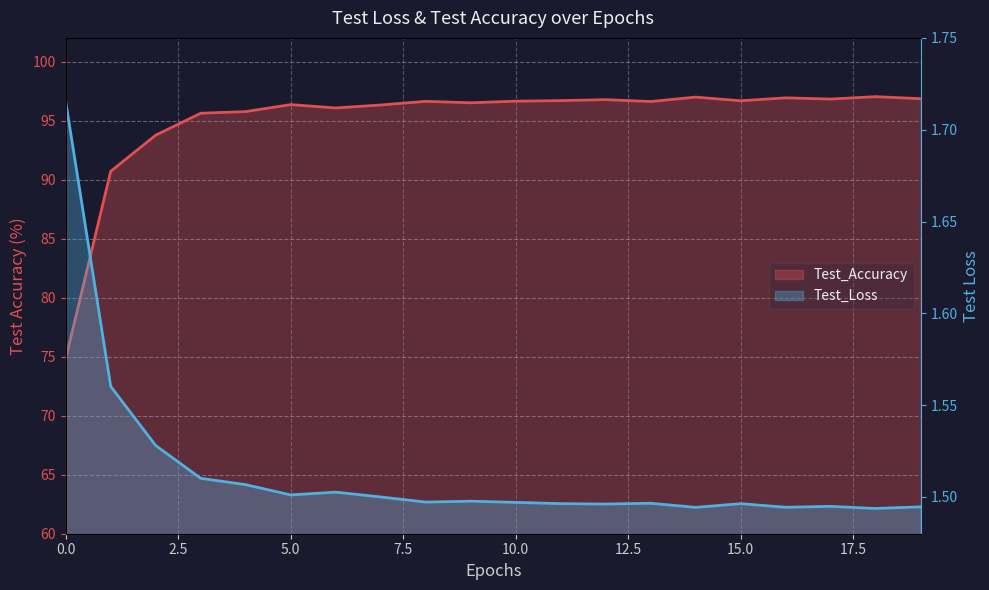

Where is Test_Loss nearest to the value 1?

18